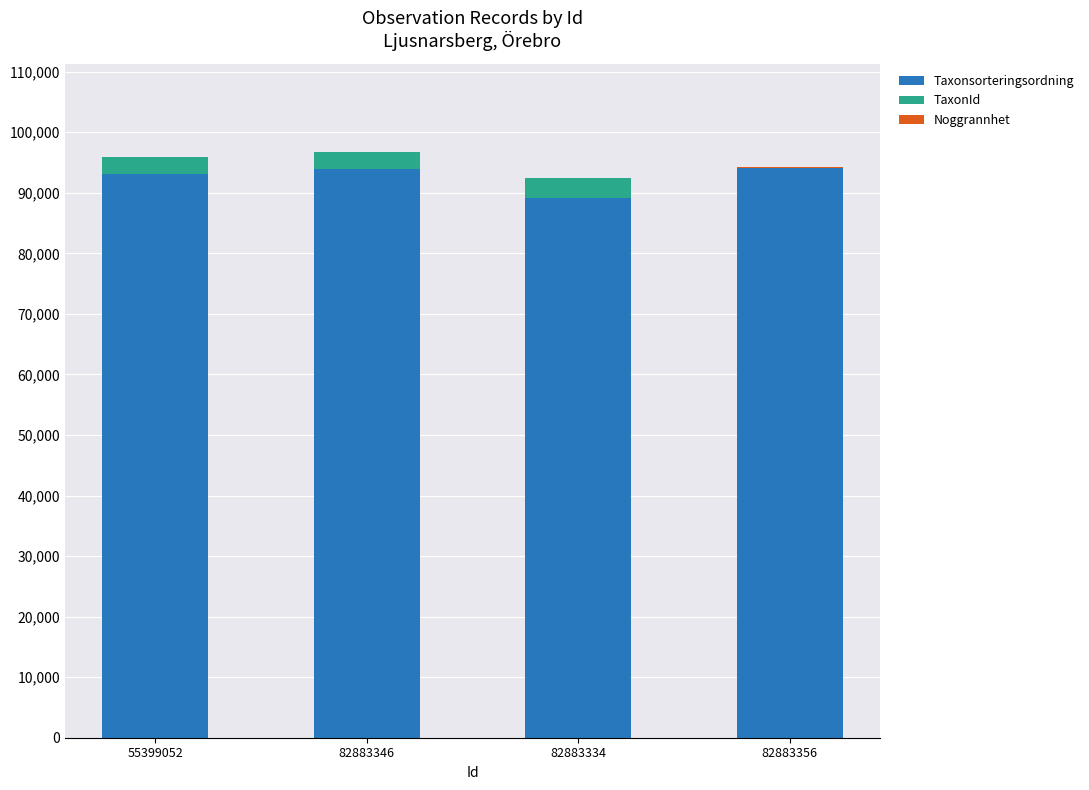

What is the maximum value for Taxonsorteringsordning?

94121